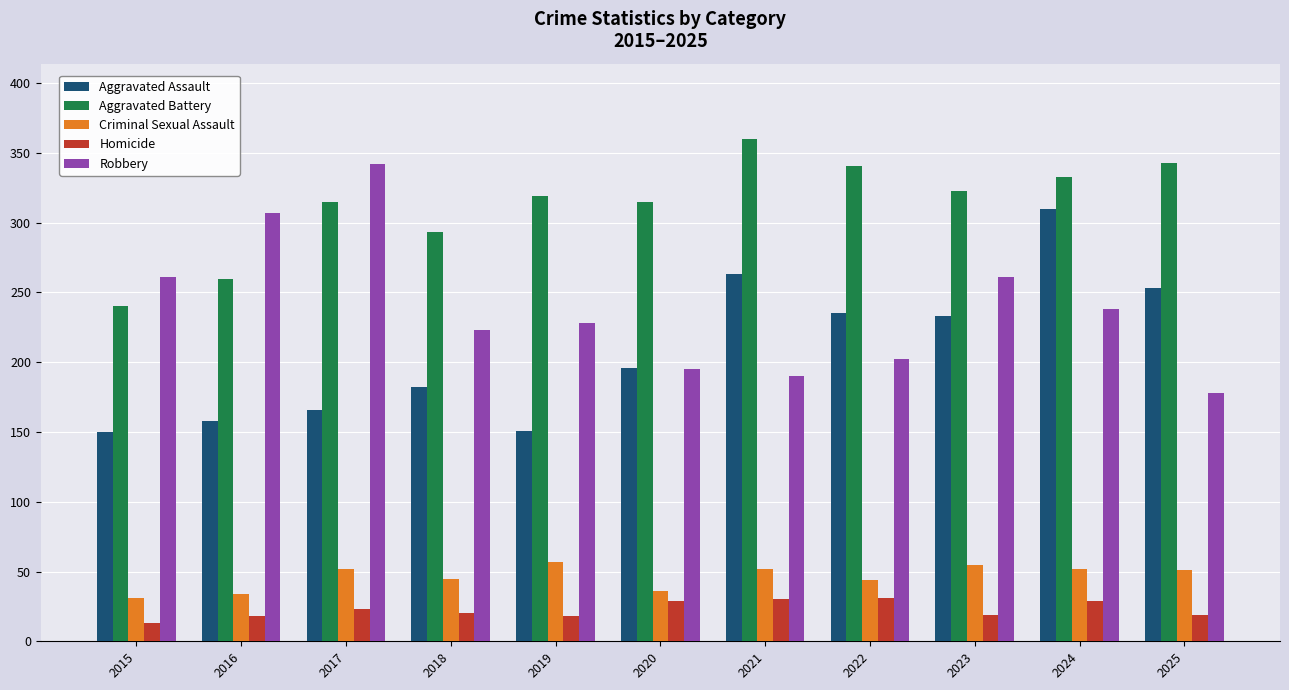

Between 2019 and 2024, which series saw the biggest shift?

Aggravated Assault